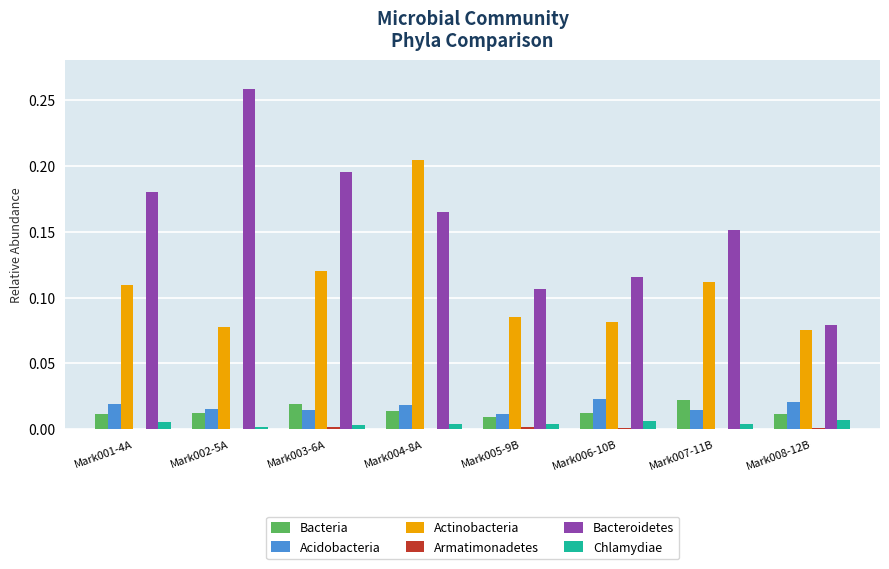

Is it true that Bacteroidetes equals 0.0 at Mark006-10B?

False